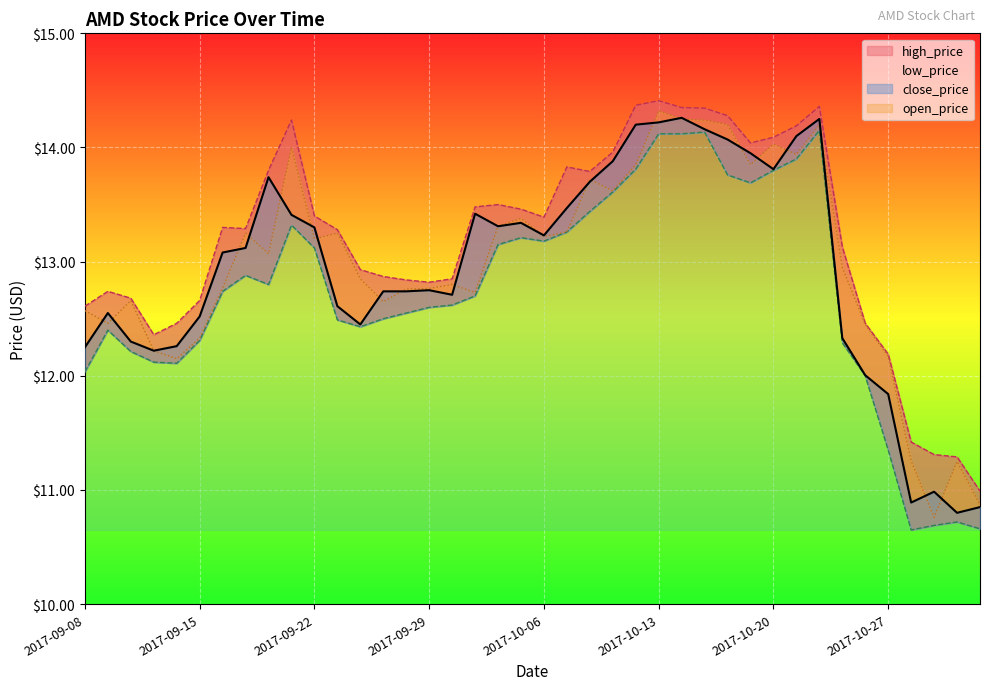

Which series has the widest spread of values?

open_price